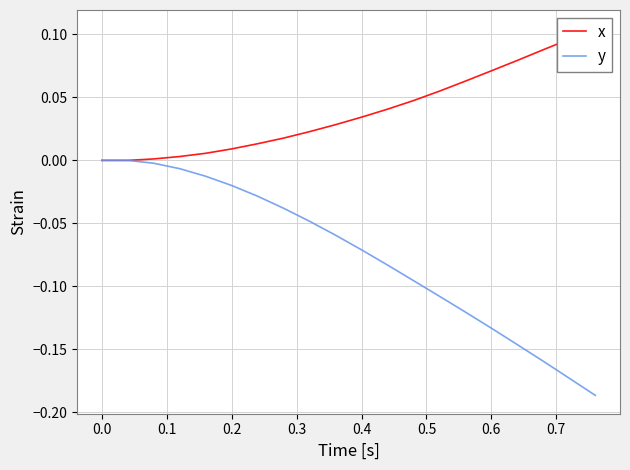

The value of y at 0.4 is -0.1. True or false?

False